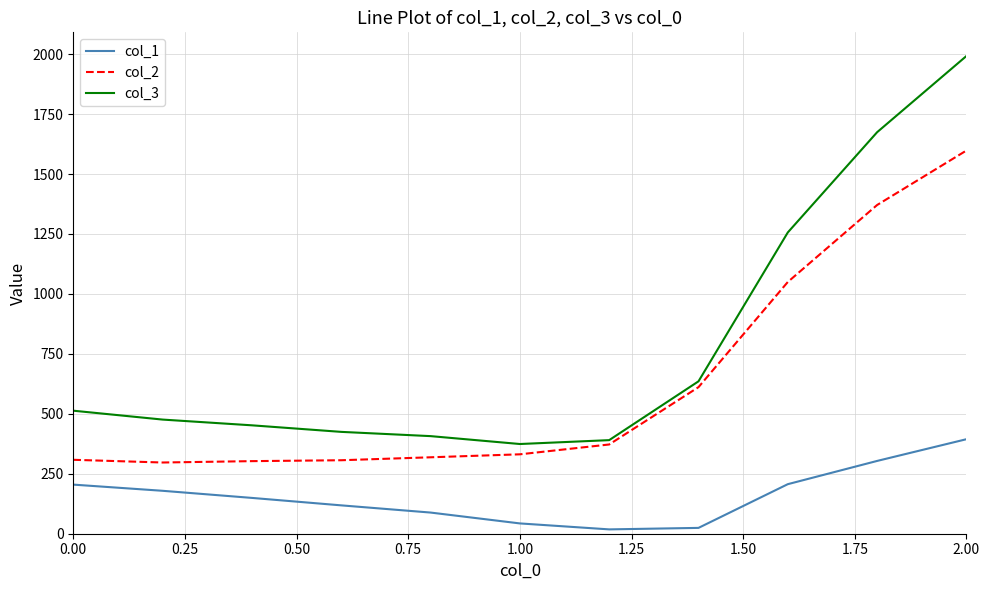

Which series has the largest range (max minus min)?

col_3